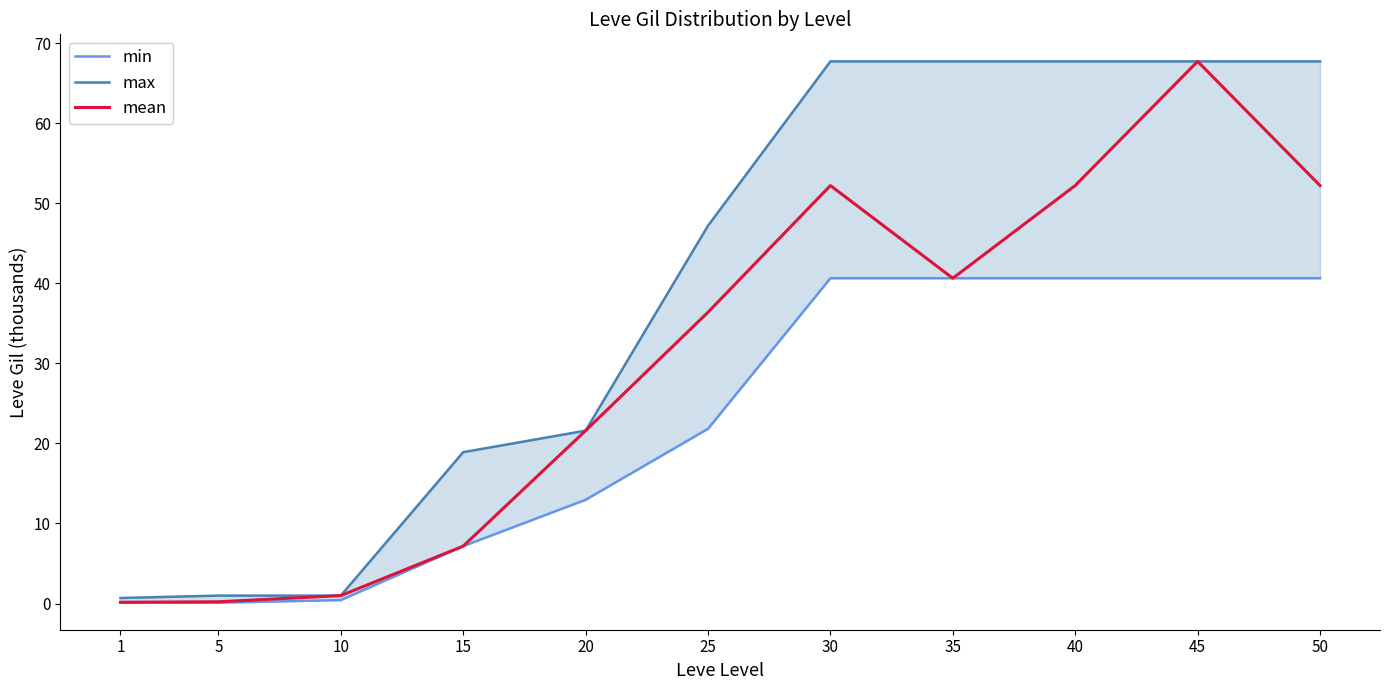

What value does the mean series have at 25?

36.4